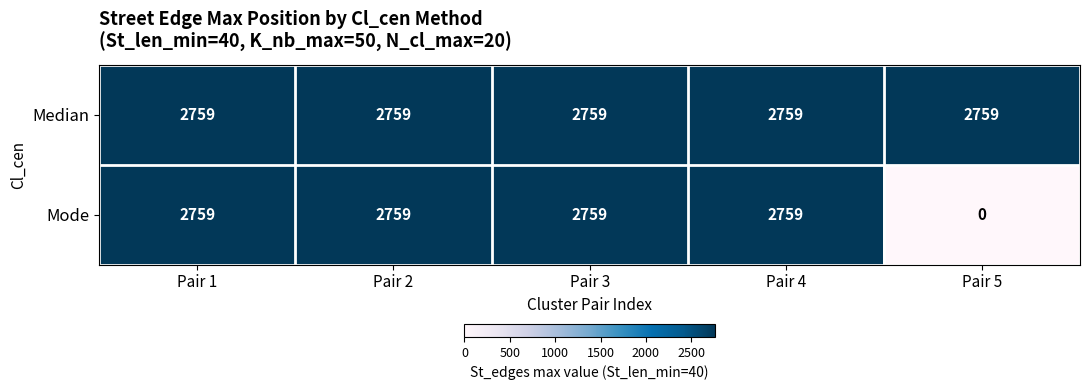

What is the average value of the Mode series?

2207